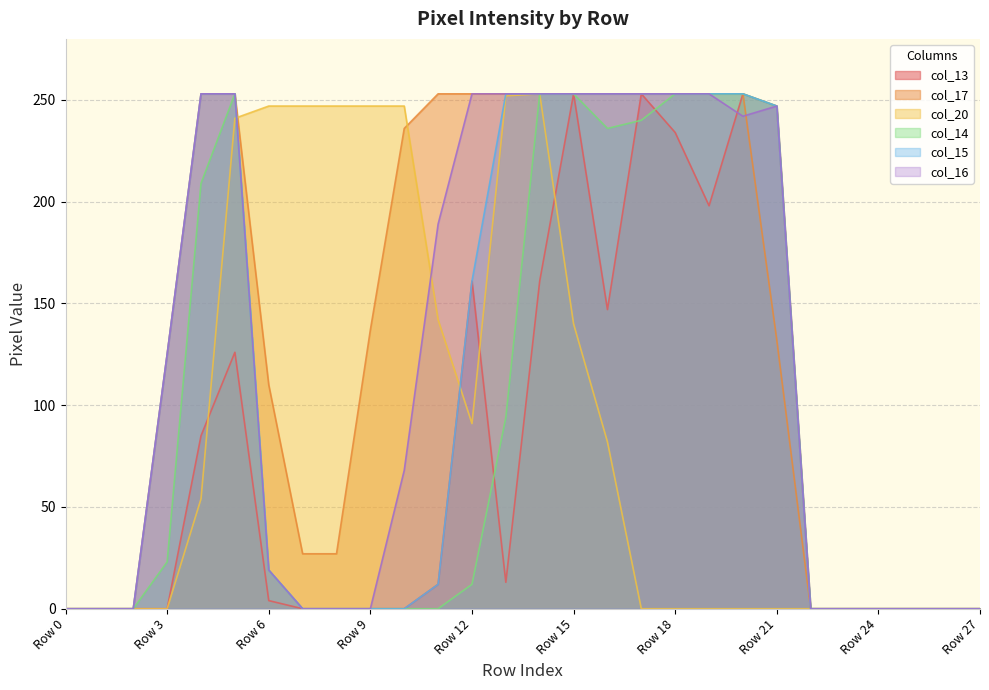

What are all the series names shown in the legend?

col_13, col_17, col_20, col_14, col_15, col_16